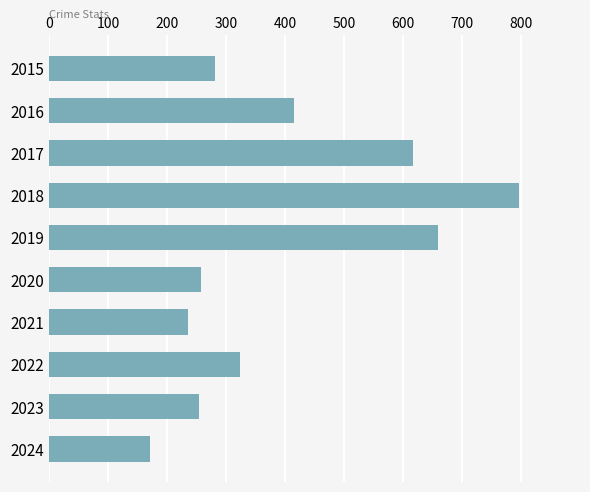

Which has a higher value, 2020 or 2017?

2017